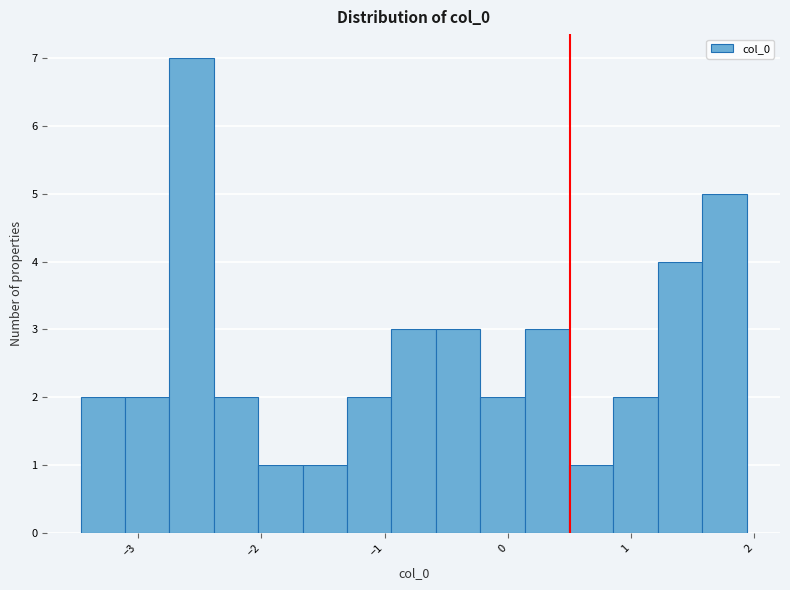

Read against the x-axis, roughly where is the centre of the tallest bar?

-2.6